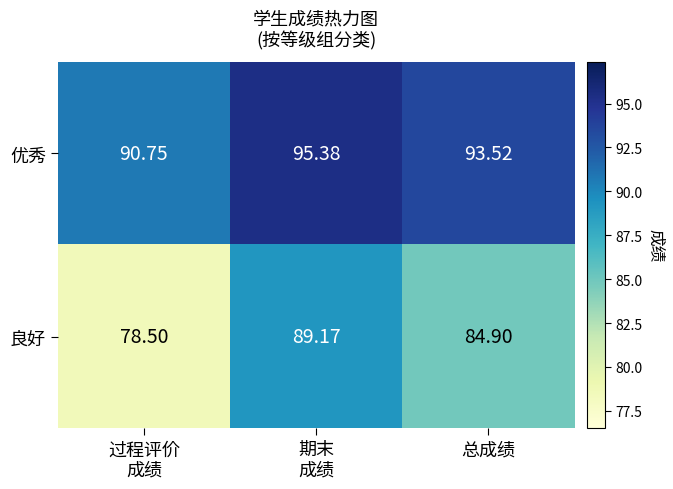

Which category has the highest value across all series?

期末
成绩